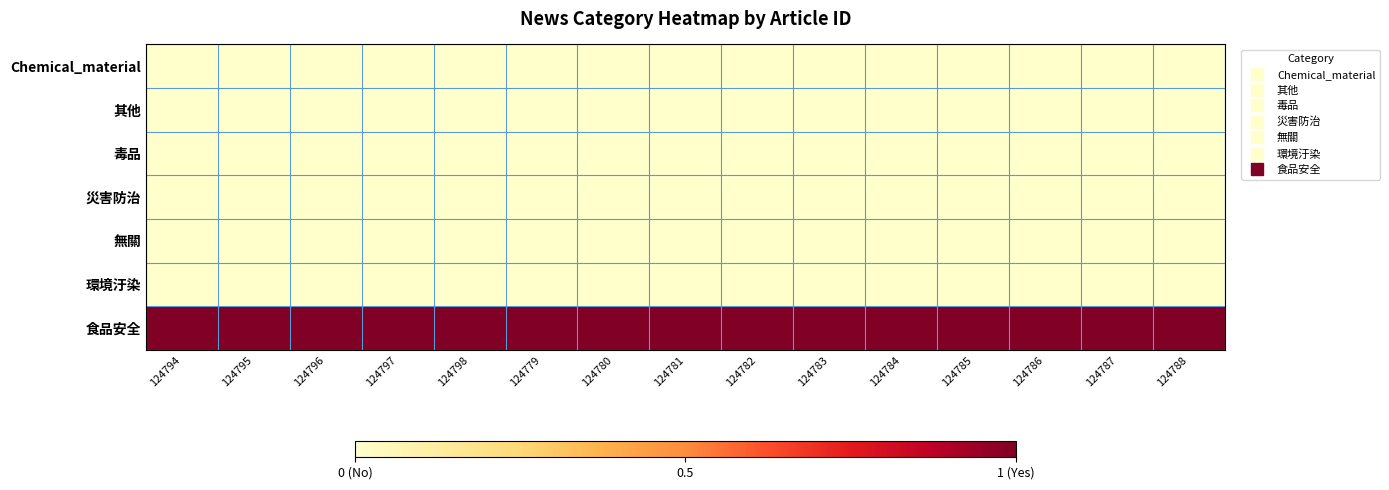

Reading left to right, transcribe all the data shown in this chart.

Chemical_material: 124794=0	124795=0	124796=0	124797=0	124798=0	124779=0	124780=0	124781=0	124782=0	124783=0	124784=0	124785=0	124786=0	124787=0	124788=0
其他: 124794=0	124795=0	124796=0	124797=0	124798=0	124779=0	124780=0	124781=0	124782=0	124783=0	124784=0	124785=0	124786=0	124787=0	124788=0
毒品: 124794=0	124795=0	124796=0	124797=0	124798=0	124779=0	124780=0	124781=0	124782=0	124783=0	124784=0	124785=0	124786=0	124787=0	124788=0
災害防治: 124794=0	124795=0	124796=0	124797=0	124798=0	124779=0	124780=0	124781=0	124782=0	124783=0	124784=0	124785=0	124786=0	124787=0	124788=0
無關: 124794=0	124795=0	124796=0	124797=0	124798=0	124779=0	124780=0	124781=0	124782=0	124783=0	124784=0	124785=0	124786=0	124787=0	124788=0
環境汙染: 124794=0	124795=0	124796=0	124797=0	124798=0	124779=0	124780=0	124781=0	124782=0	124783=0	124784=0	124785=0	124786=0	124787=0	124788=0
食品安全: 124794=1	124795=1	124796=1	124797=1	124798=1	124779=1	124780=1	124781=1	124782=1	124783=1	124784=1	124785=1	124786=1	124787=1	124788=1